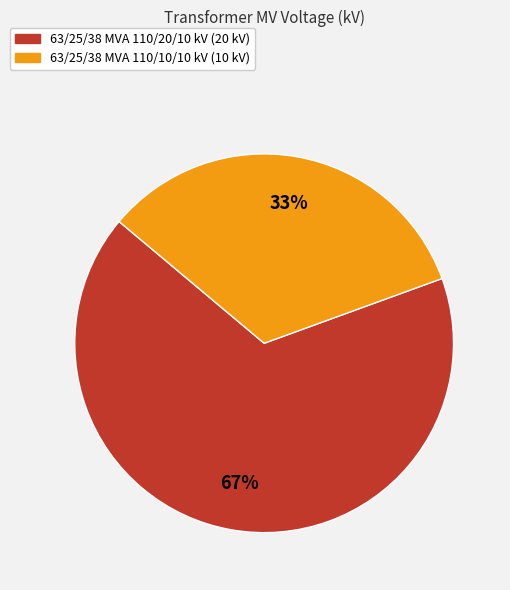

The 63/25/38 MVA 110/20/10 kV slice represents 67% of the pie. True or false?

True